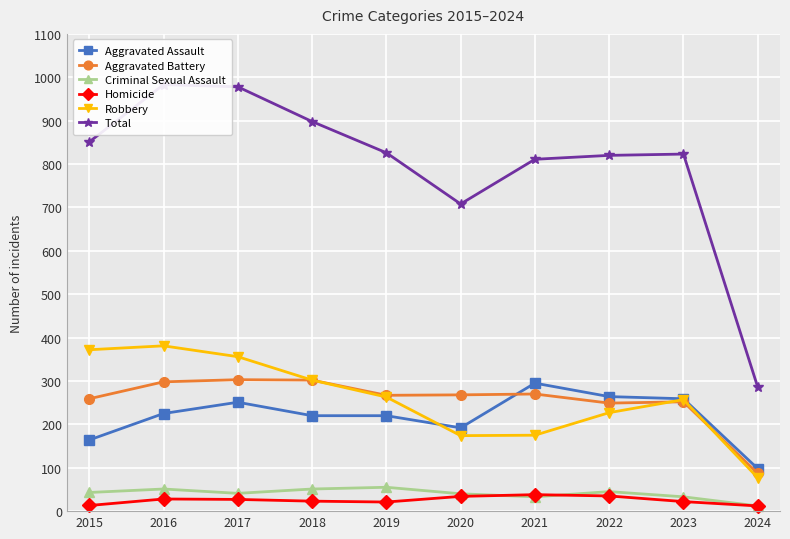

The value of Robbery at 2020 is 265. True or false?

False